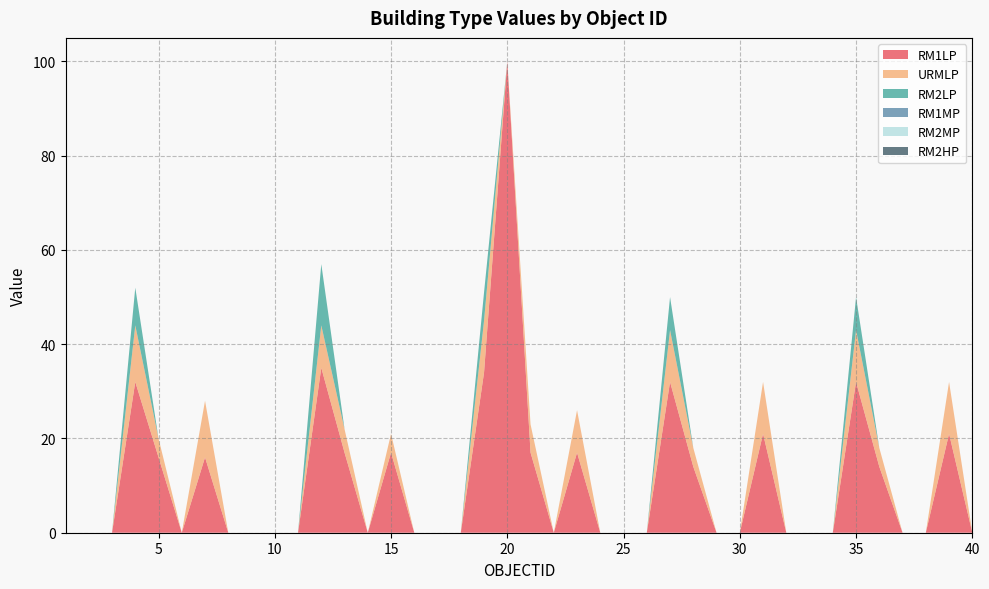

Reading left to right, extract all data points from this chart.

RM1LP: 0	0	0	32	16	0	16	0	0	0	0	35	17	0	17	0	0	0	34	100	17	0	17	0	0	0	32	14	0	0	21	0	0	0	32	14	0	0	21	0
URMLP: 0	0	0	12	4	0	12	0	0	0	0	9	5	0	4	0	0	0	11	0	6	0	9	0	0	0	11	4	0	0	11	0	0	0	11	4	0	0	11	0
RM2LP: 0	0	0	8	0	0	0	0	0	0	0	13	0	0	0	0	0	0	6	0	0	0	0	0	0	0	7	0	0	0	0	0	0	0	7	0	0	0	0	0
RM1MP: 0	0	0	0	0	0	0	0	0	0	0	0	0	0	0	0	0	0	0	0	0	0	0	0	0	0	0	0	0	0	0	0	0	0	0	0	0	0	0	0
RM2MP: 0	0	0	0	0	0	0	0	0	0	0	0	0	0	0	0	0	0	0	0	0	0	0	0	0	0	0	0	0	0	0	0	0	0	0	0	0	0	0	0
RM2HP: 0	0	0	0	0	0	0	0	0	0	0	0	0	0	0	0	0	0	0	0	0	0	0	0	0	0	0	0	0	0	0	0	0	0	0	0	0	0	0	0